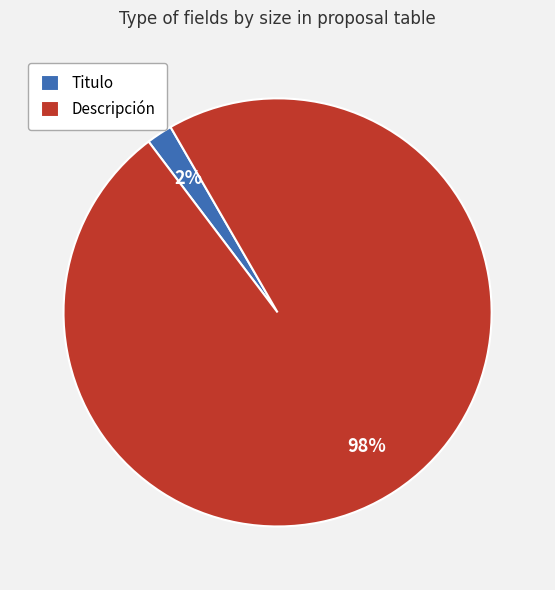

How many slices are in this pie chart?

2